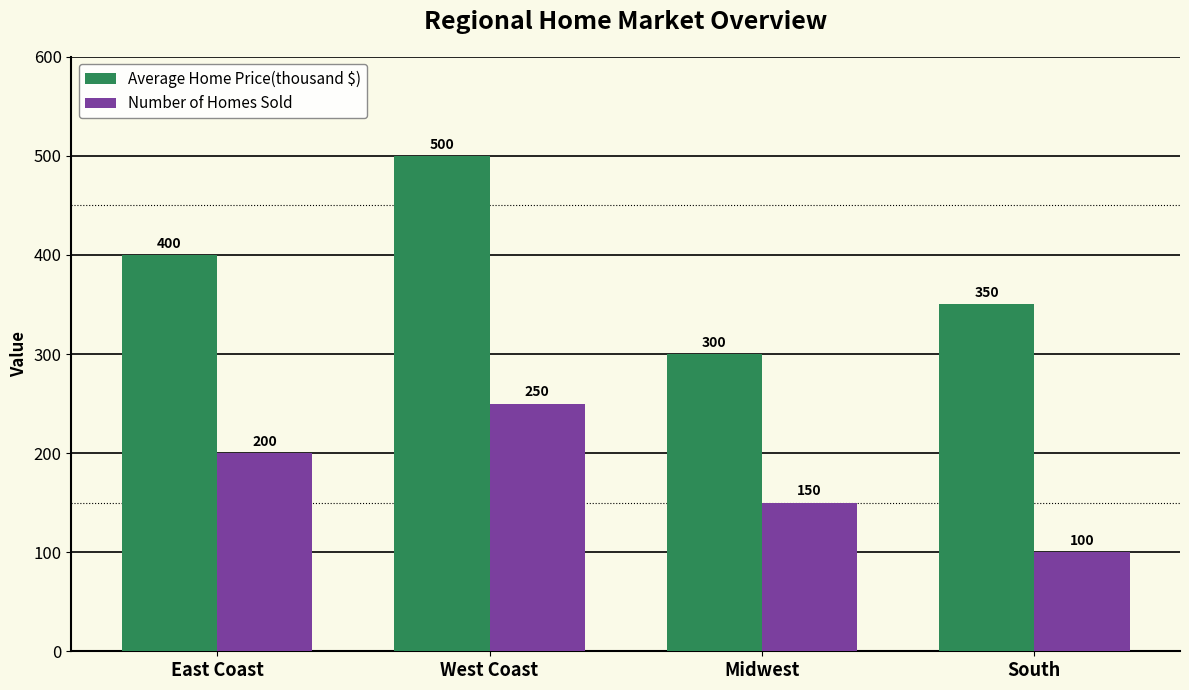

Which series has the widest spread of values?

Average Home Price(thousand $)